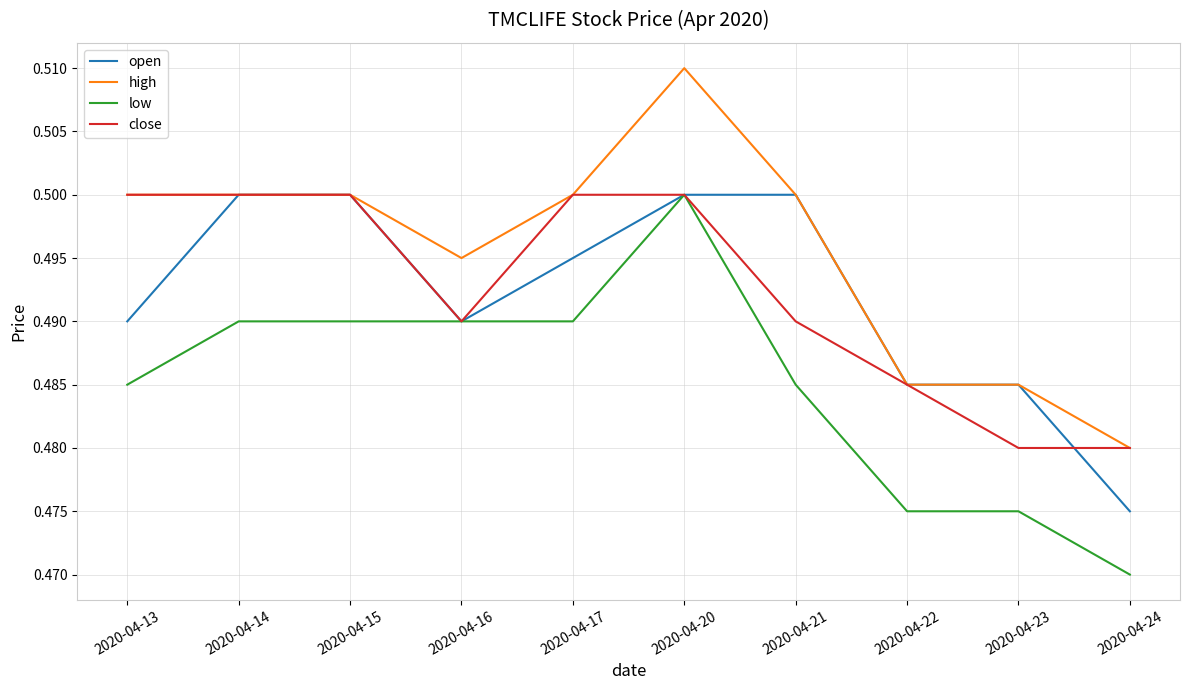

At which category does the chart reach its peak across all series?

2020-04-20